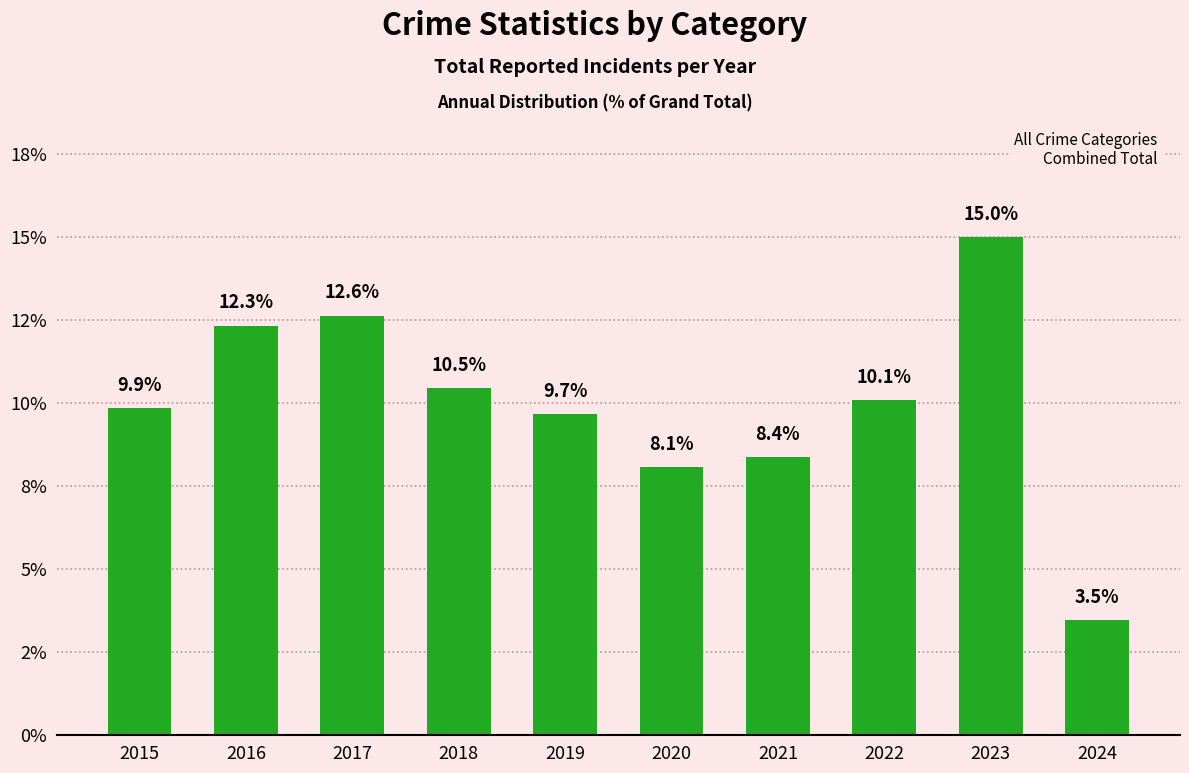

Reading right to left, extract all data points from this chart.

3.5	15.0	10.1	8.4	8.1	9.7	10.5	12.6	12.3	9.9